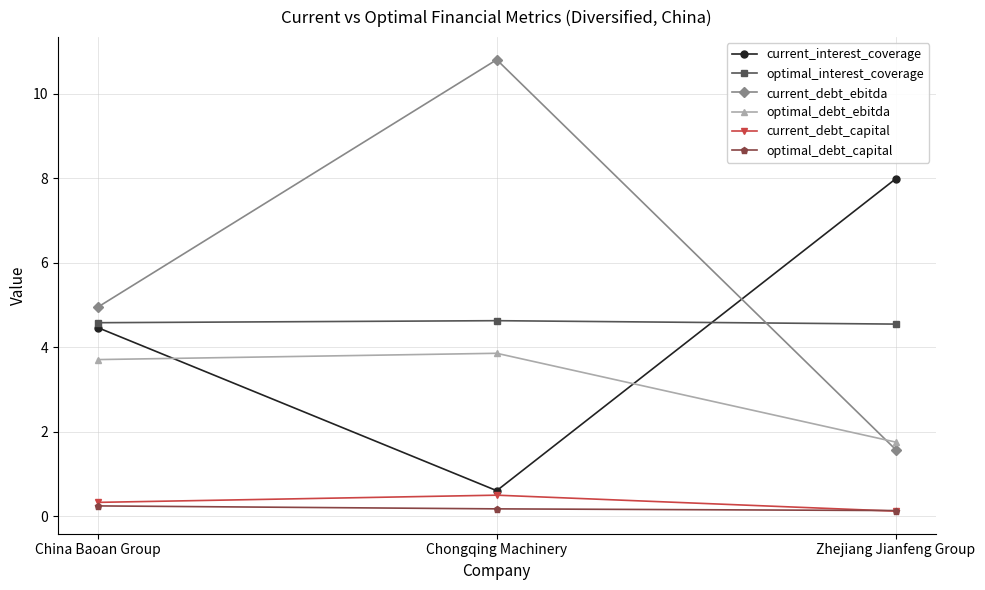

At which category does the chart reach its peak across all series?

Chongqing Machinery